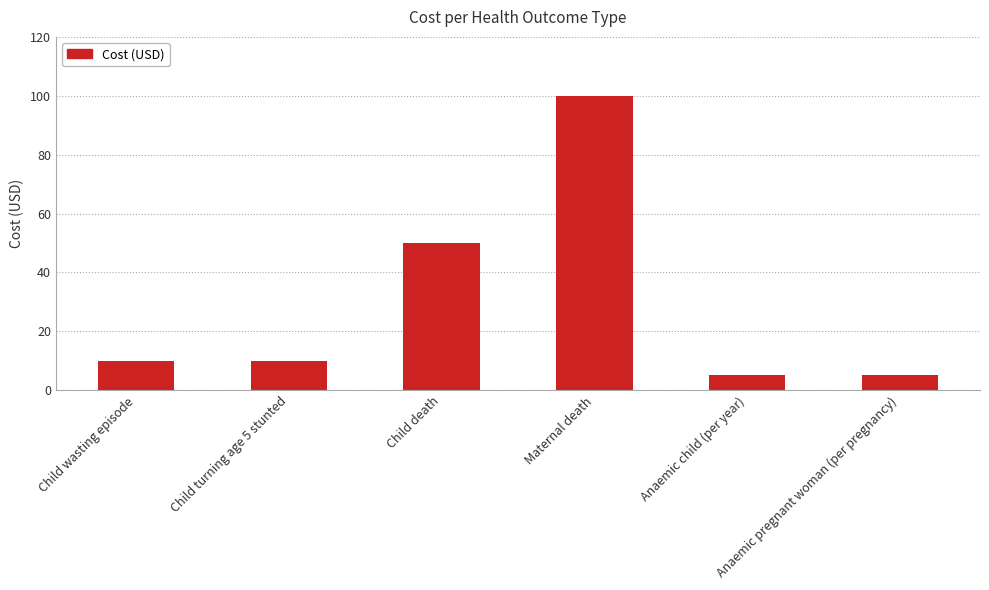

At which label is the value closest to 52?

Child death